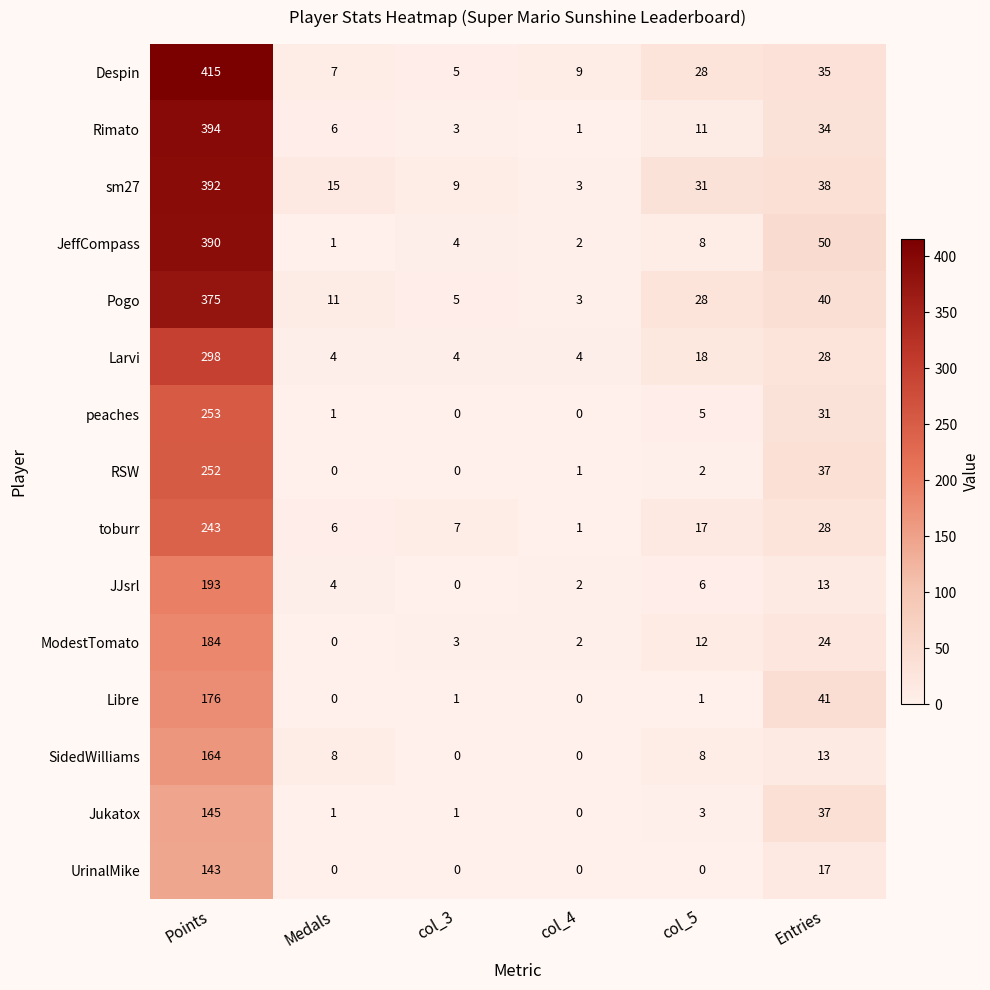

True or false: peaches has a value of 31 at Entries.

True